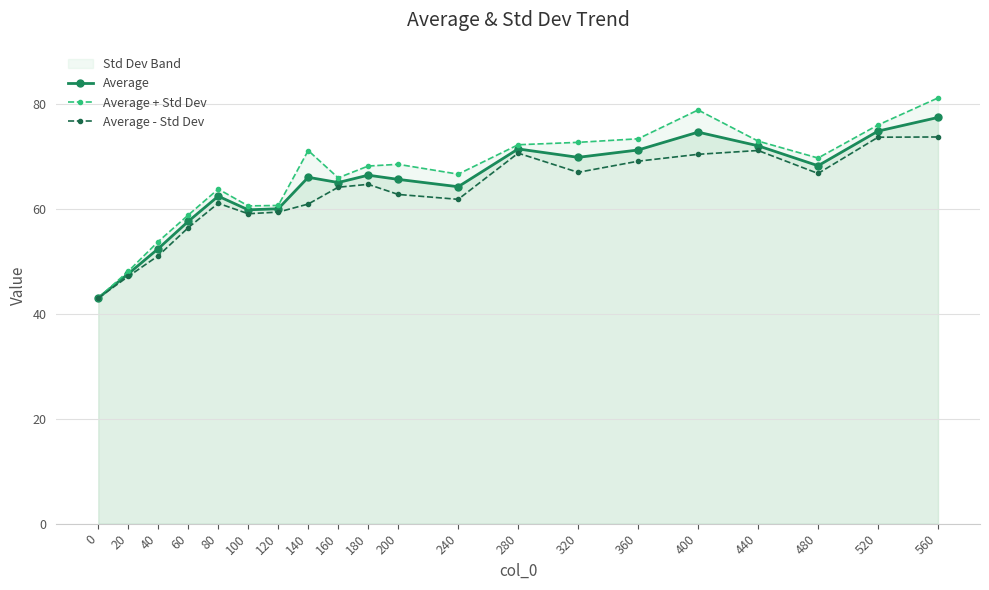

The value of Average - Std Dev at 360 is 102.3. True or false?

False